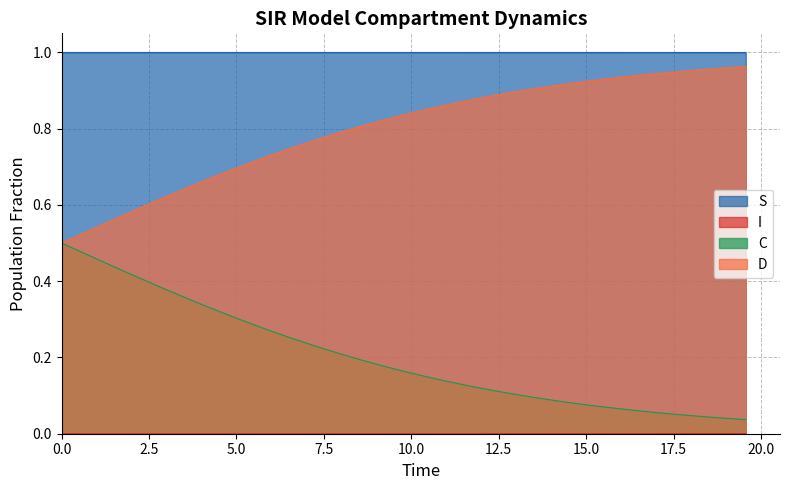

Which series has the largest total across all categories?

S